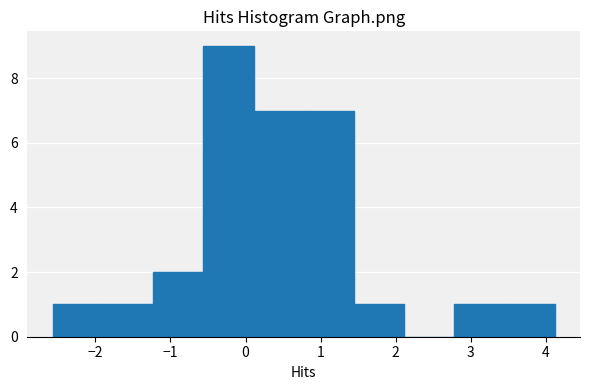

How tall is the bar that spans 0.1 to 0.8 on the x-axis? Neither the bar edges nor the heights are printed on the chart, so give them approximately, as read against the axes.

7